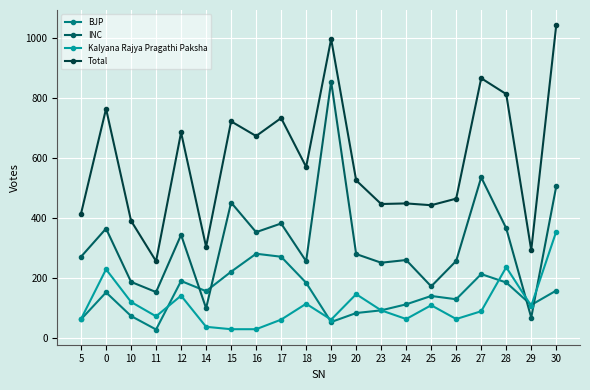

What is the total value across all series at 23?

882